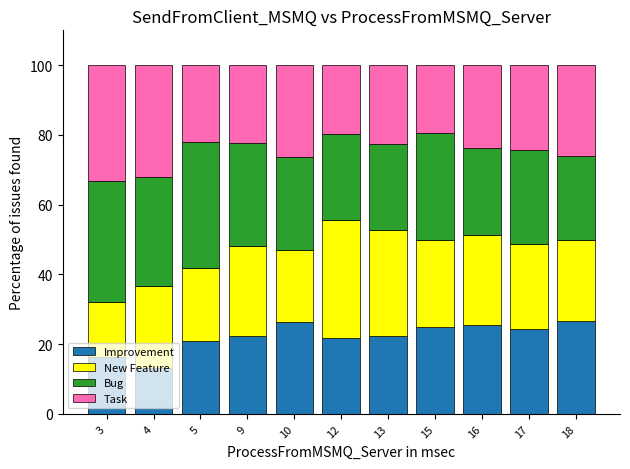

The value of Improvement at 13 is 12.9. True or false?

False